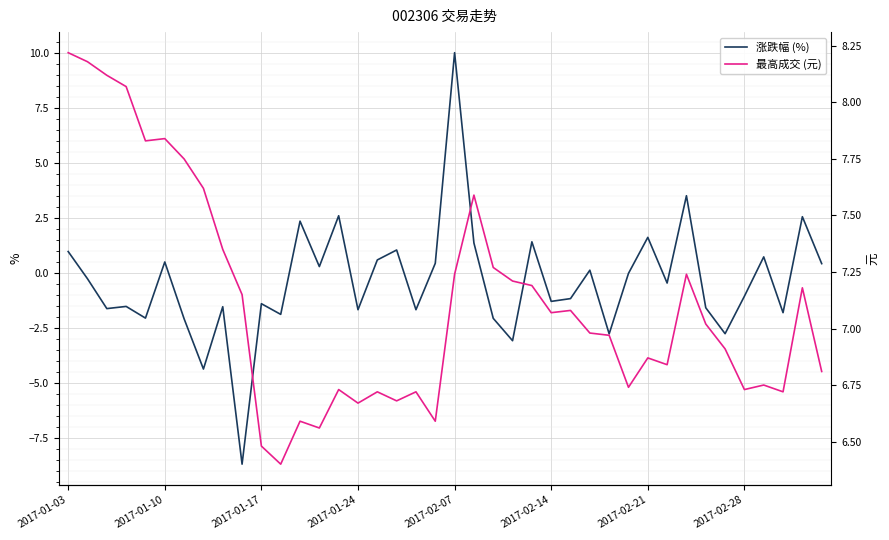

List the series in order of their overall mean, highest first.

最高成交 (元), 涨跌幅 (%)